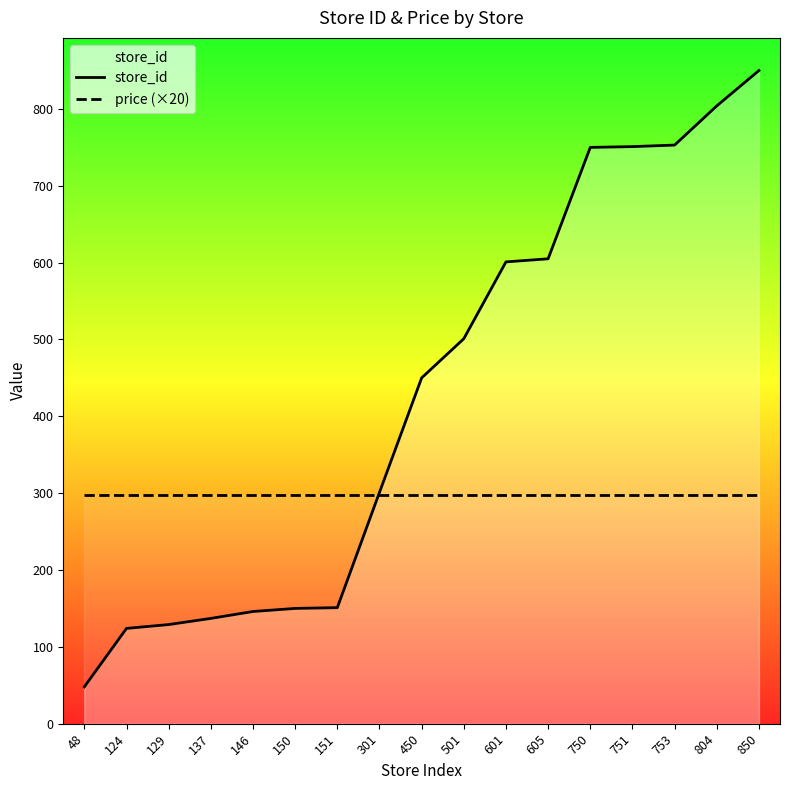

Reading left to right, extract all data points from this chart.

store_id: 48	124	129	137	146	150	151	301	450	501	601	605	750	751	753	804	850
price (×20): 298	298	298	298	298	298	298	298	298	298	298	298	298	298	298	298	298